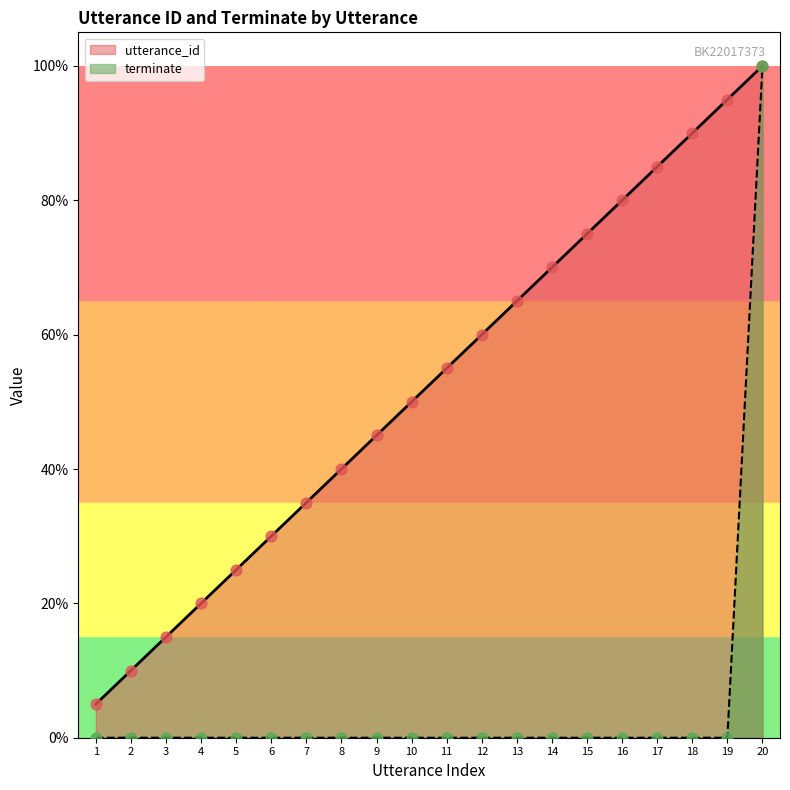

What is the total value across all series at 8?

0.4